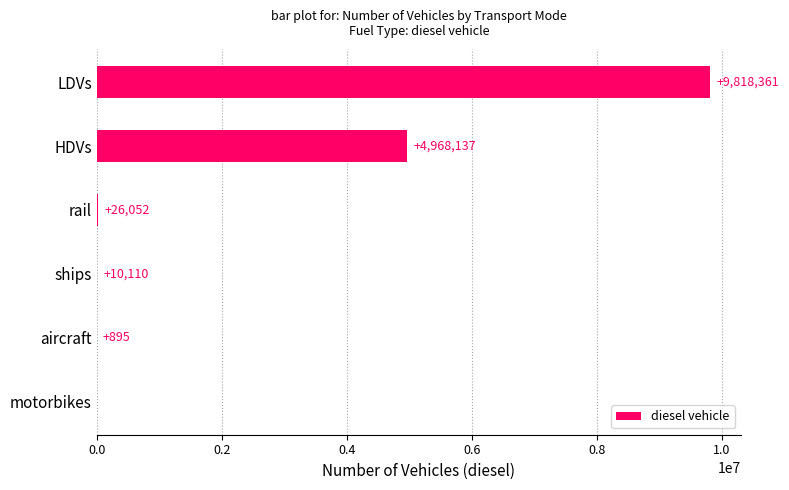

What is the average value?

2470592.7